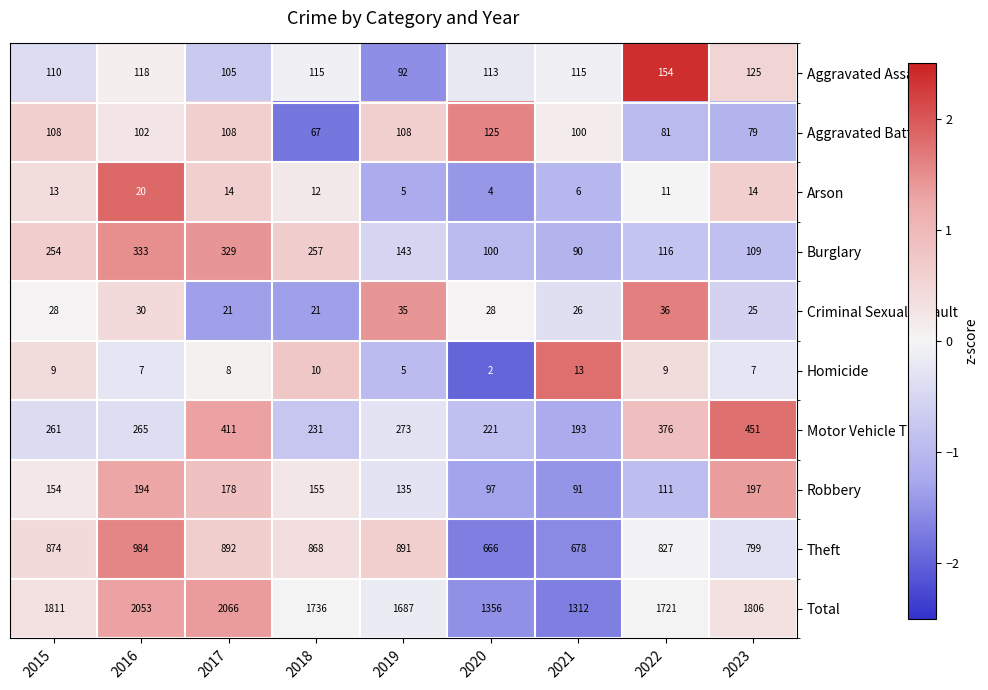

Which category has the lowest value across all series?

2020